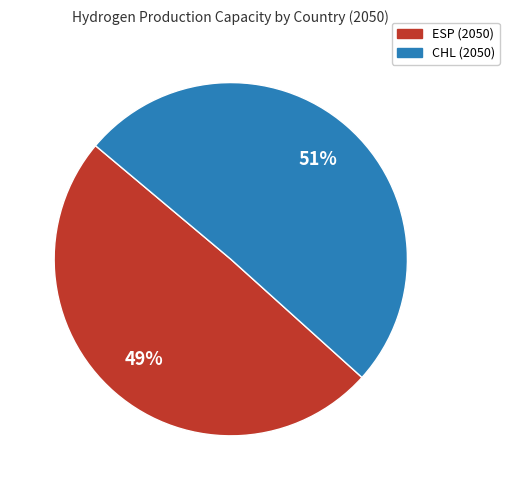

True or false: ESP (2050) accounts for 59% of the total.

False